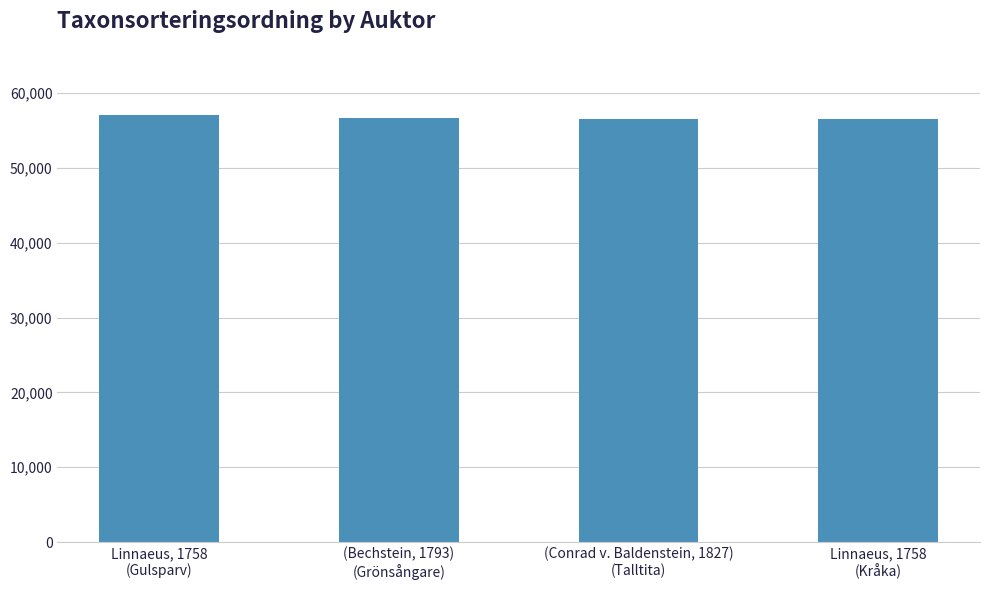

What is the average value?

56689